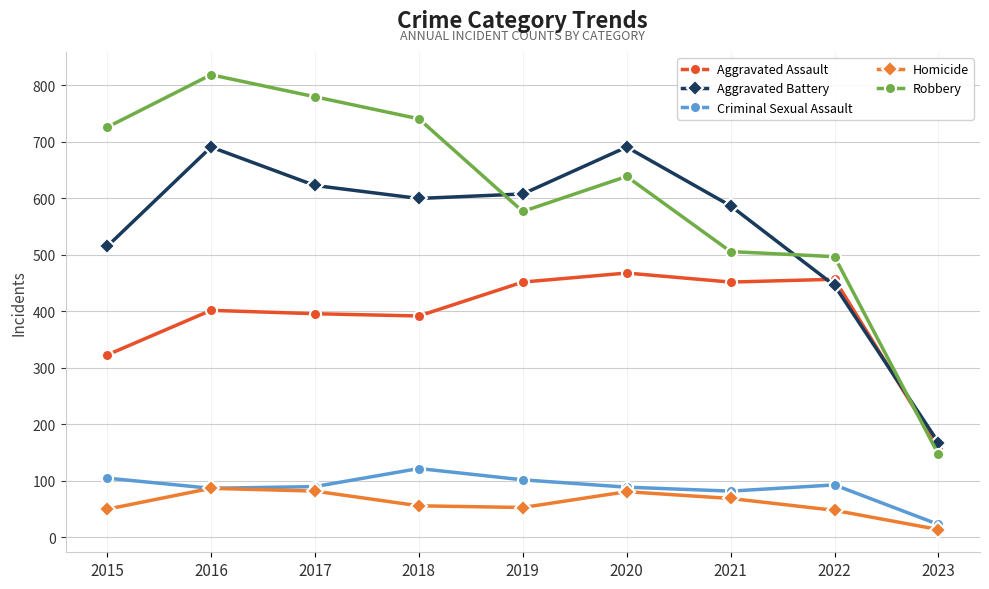

What is the spread (max minus min) of values at 2018?

685